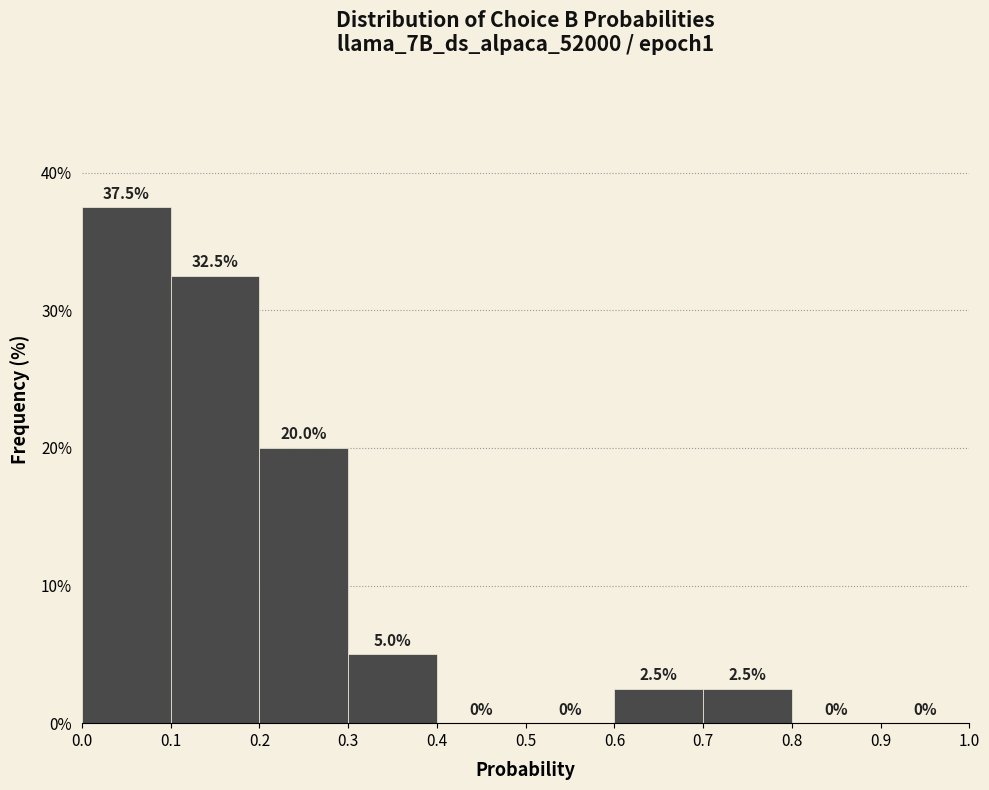

Reading left to right, transcribe this chart: for each bar, give the range it covers on the x-axis and its height.

0.0 to 0.1: 37.5
0.1 to 0.2: 32.5
0.2 to 0.3: 20.0
0.3 to 0.4: 5.0
0.4 to 0.5: 0.0
0.5 to 0.6: 0.0
0.6 to 0.7: 2.5
0.7 to 0.8: 2.5
0.8 to 0.9: 0.0
0.9 to 1.0: 0.0